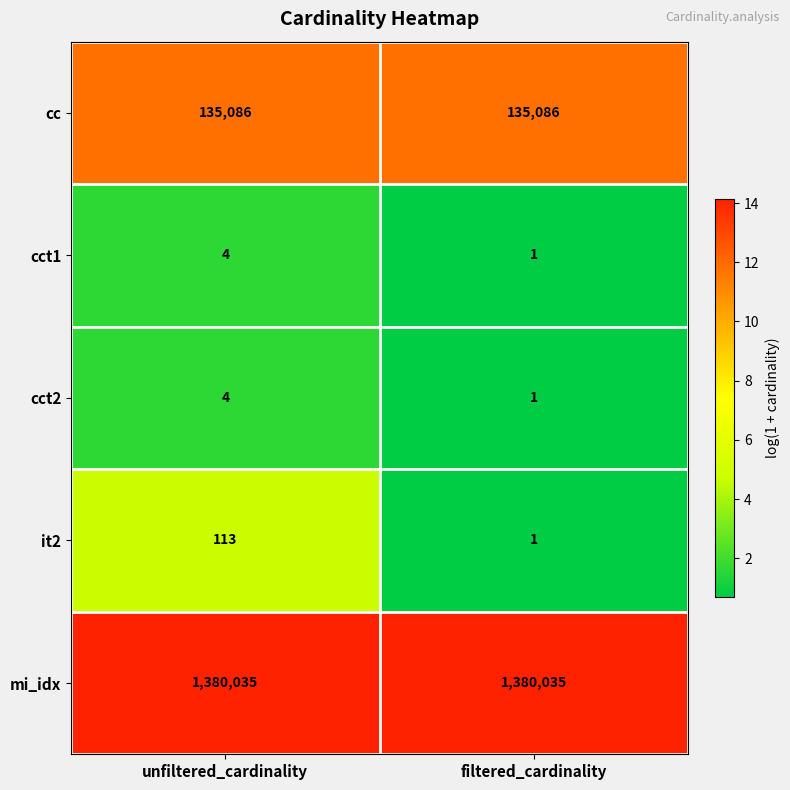

Which series has the largest total across all categories?

mi_idx